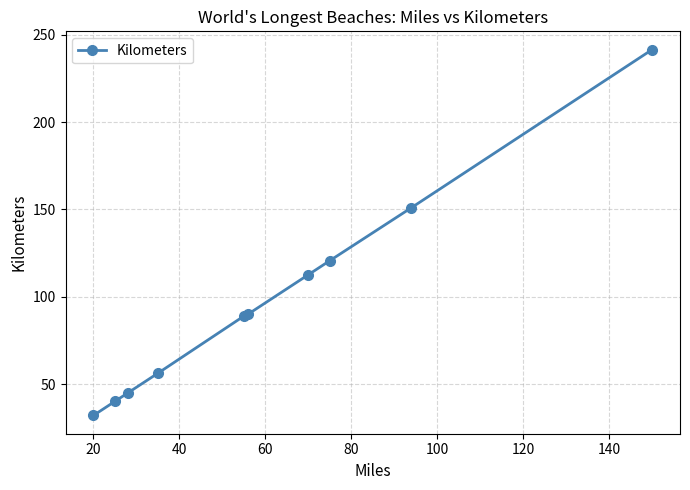

What is the maximum value shown in the chart?

241.4